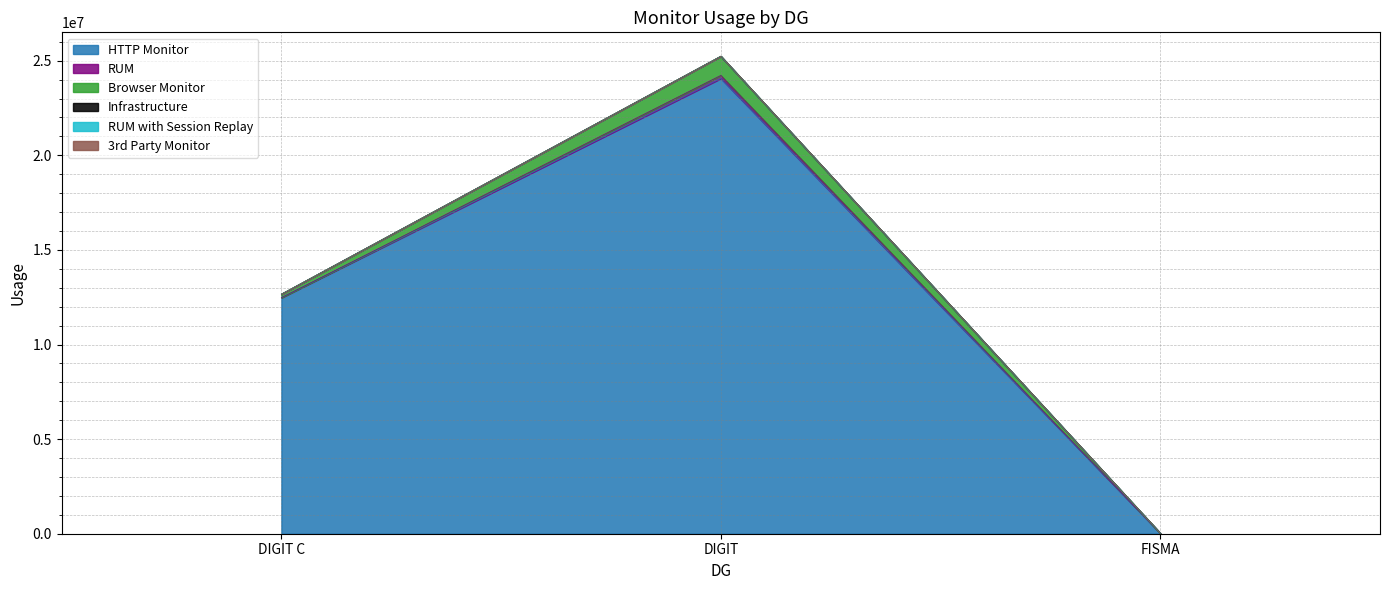

How many data points in HTTP Monitor are less than 12476449?

1